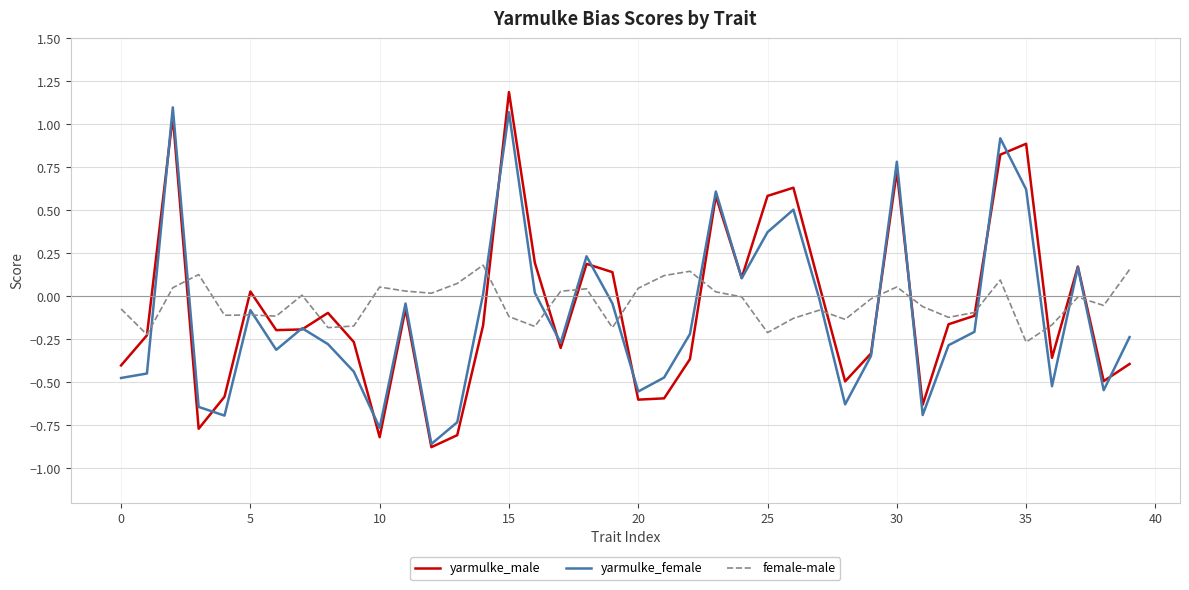

What is the maximum value shown in the chart?

1.2